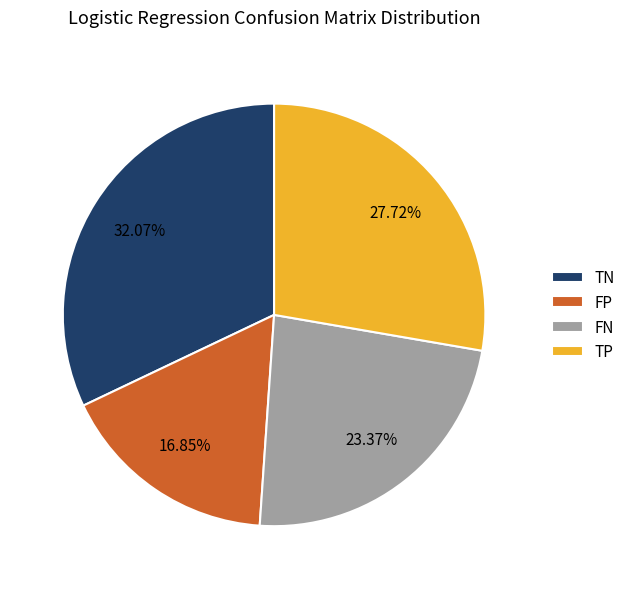

The FP slice represents 31% of the pie. True or false?

False